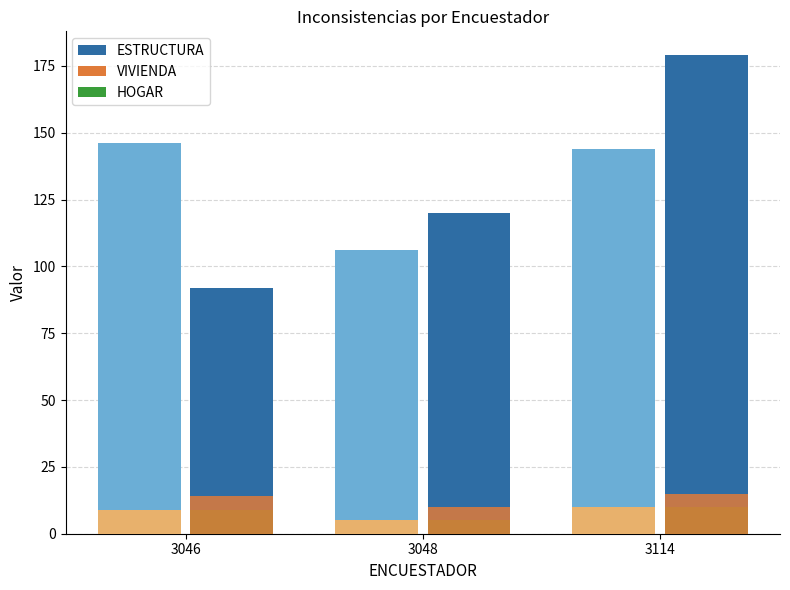

Which has a higher value, 3114 or 3048?

3114